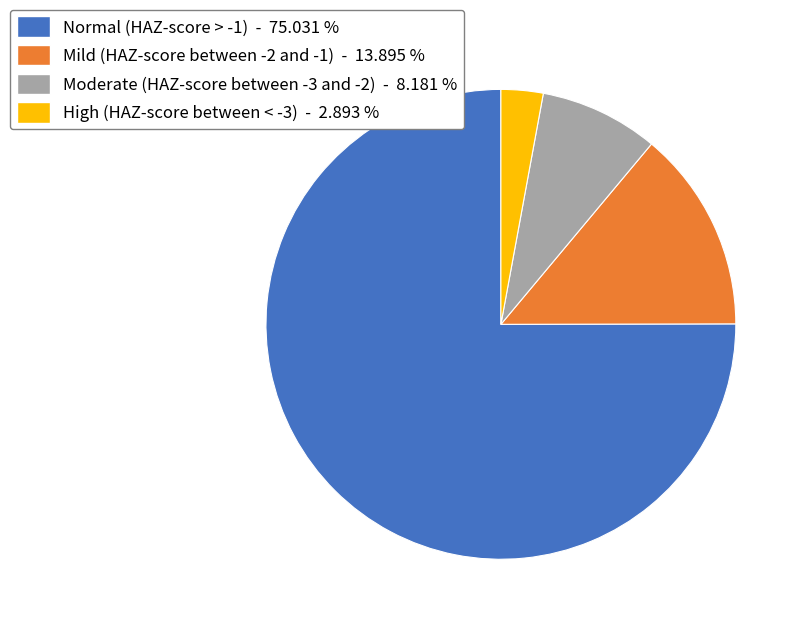

Does Normal (HAZ-score > -1) - 75.031 % account for over 50% of the chart?

Yes